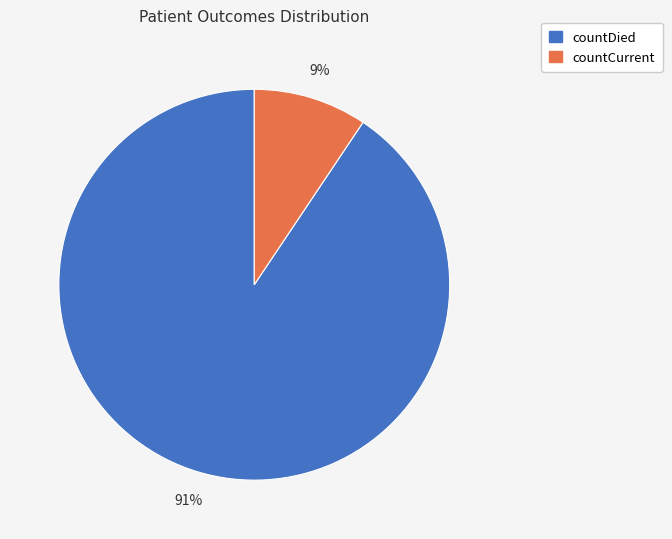

Is there a majority slice in this chart?

Yes